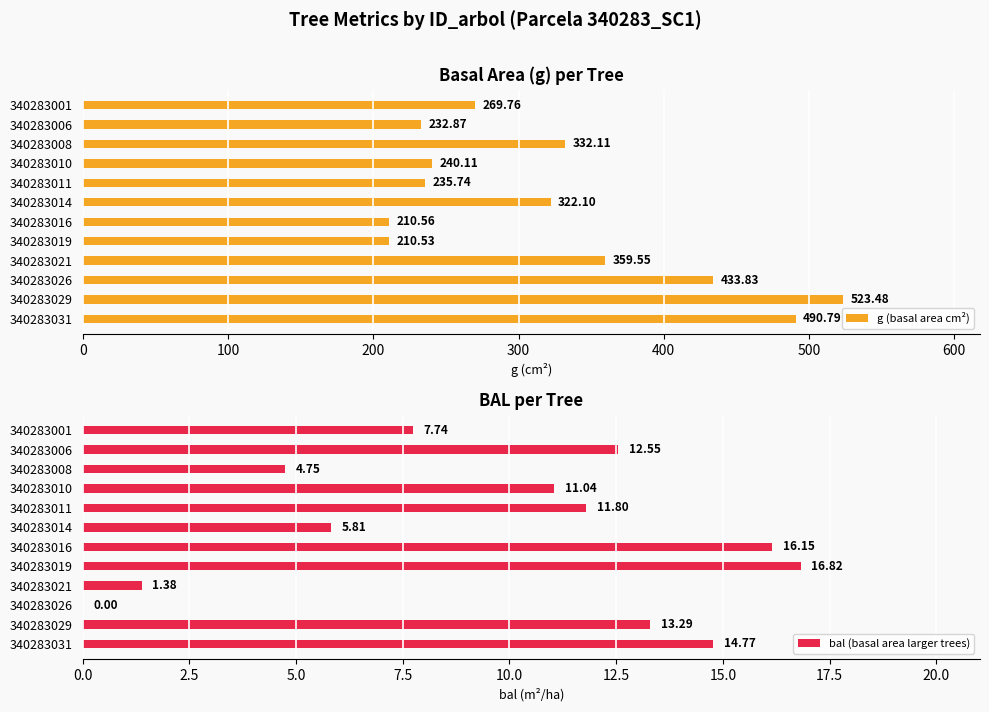

List the labels in order of g (basal area cm²) value, largest first.

340283029, 340283031, 340283026, 340283021, 340283008, 340283014, 340283001, 340283010, 340283011, 340283006, 340283016, 340283019